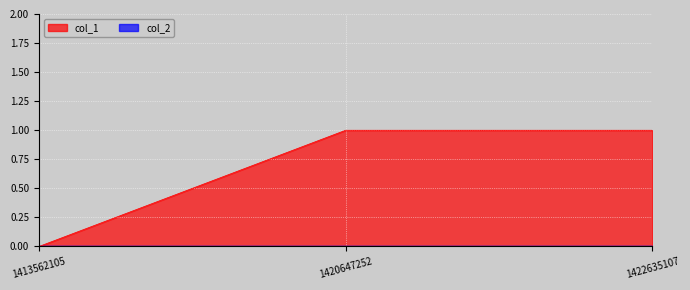

How many series are shown in this chart?

1